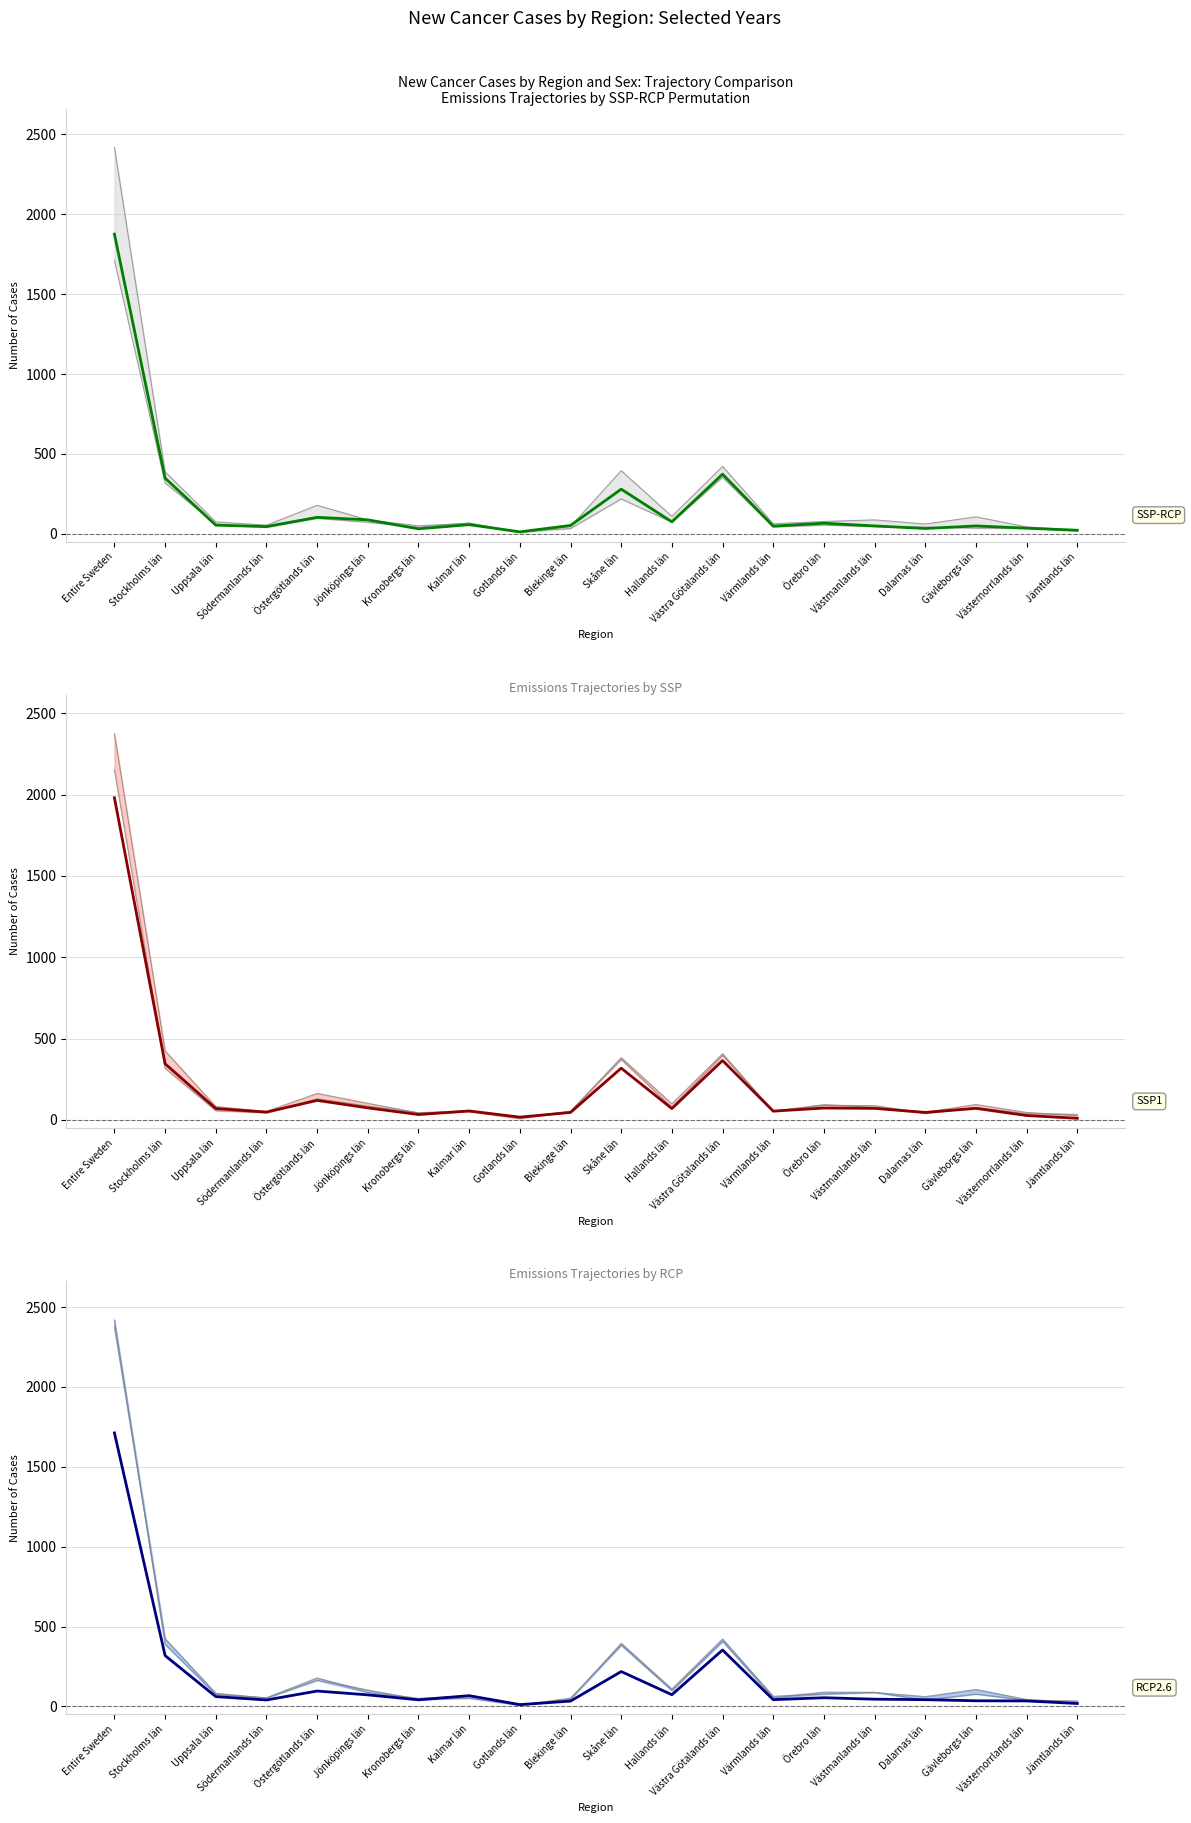

The Men 2018 (col_48) series shows 47 at Örebro län. True or false?

False